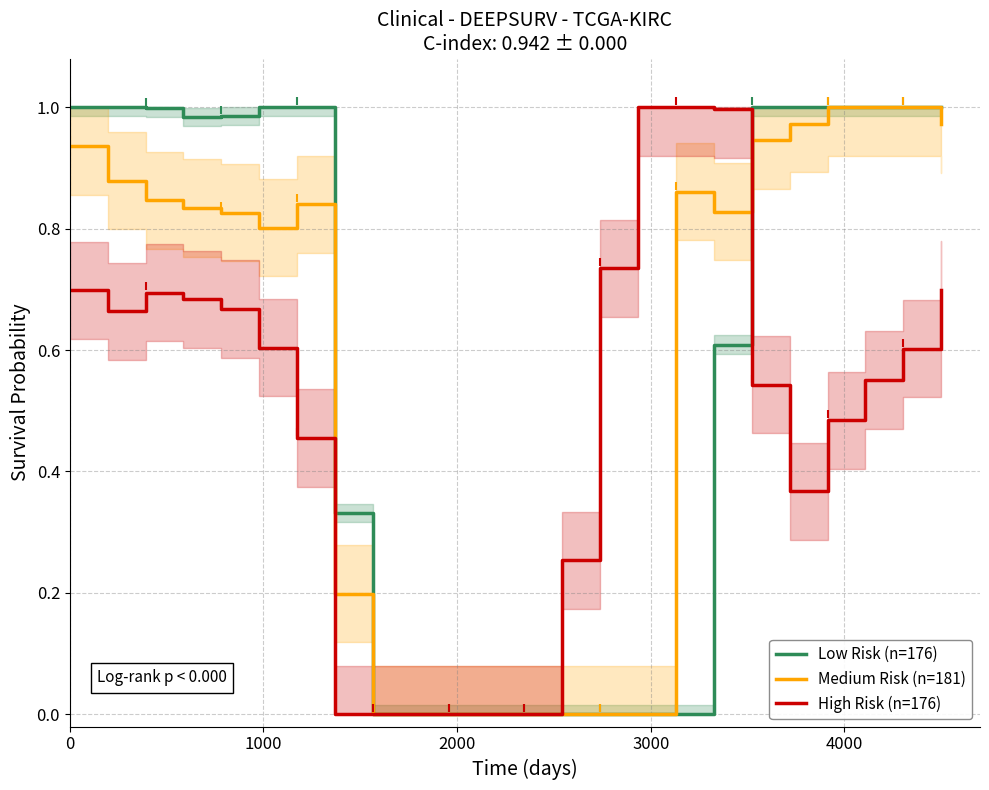

Is the value of Medium Risk (n=181) at 22 greater than the value of Low Risk (n=176) at 10?

Yes